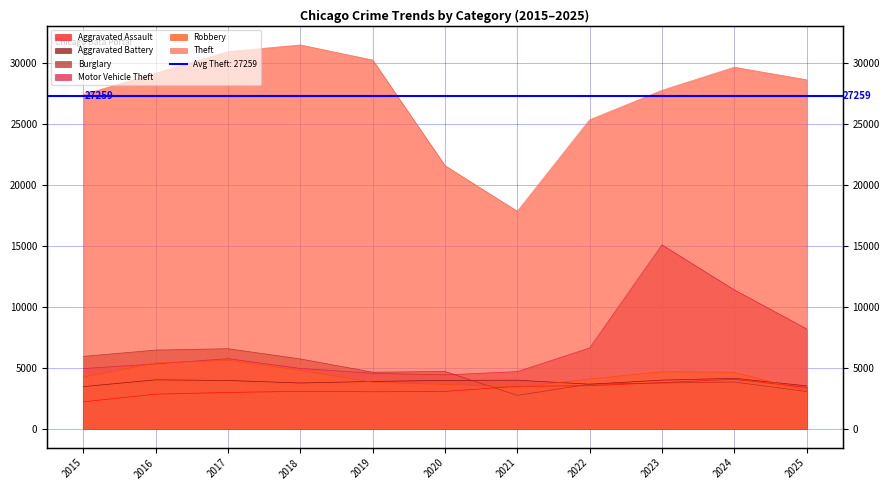

At which category is the sum across all series the highest?

2023